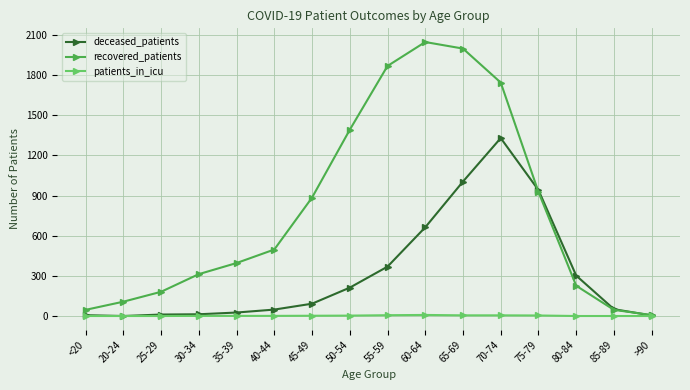

How many lines are shown in the chart?

3